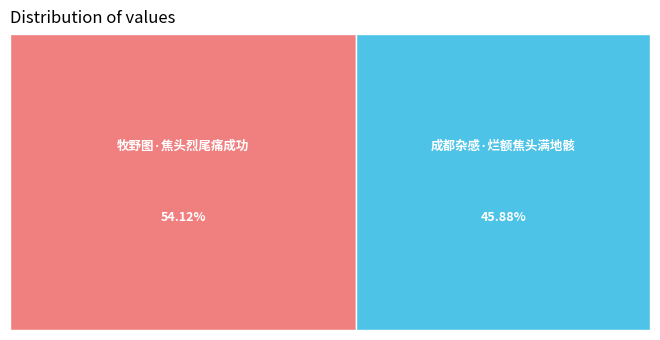

Which slice is the largest?

牧野图·焦头烈尾痛成功